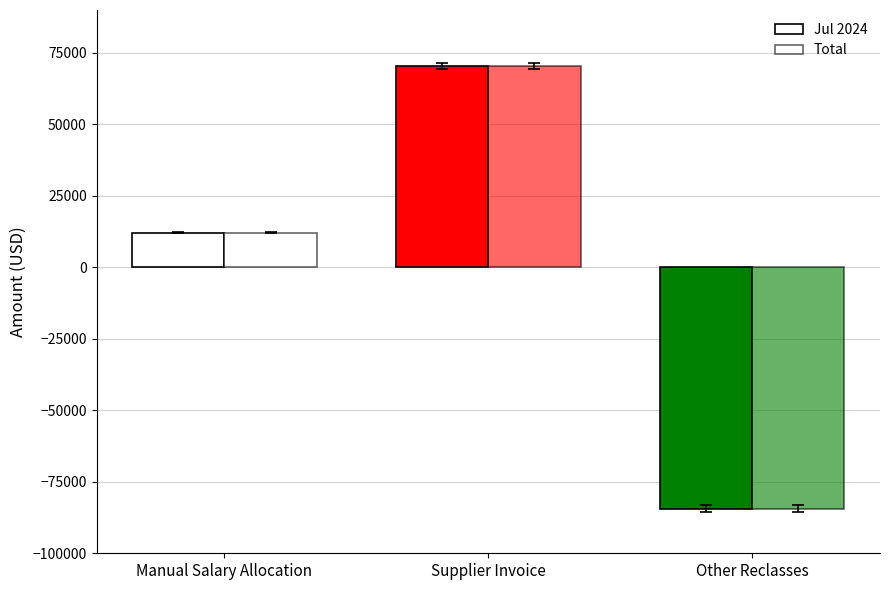

How many series are shown in this chart?

2